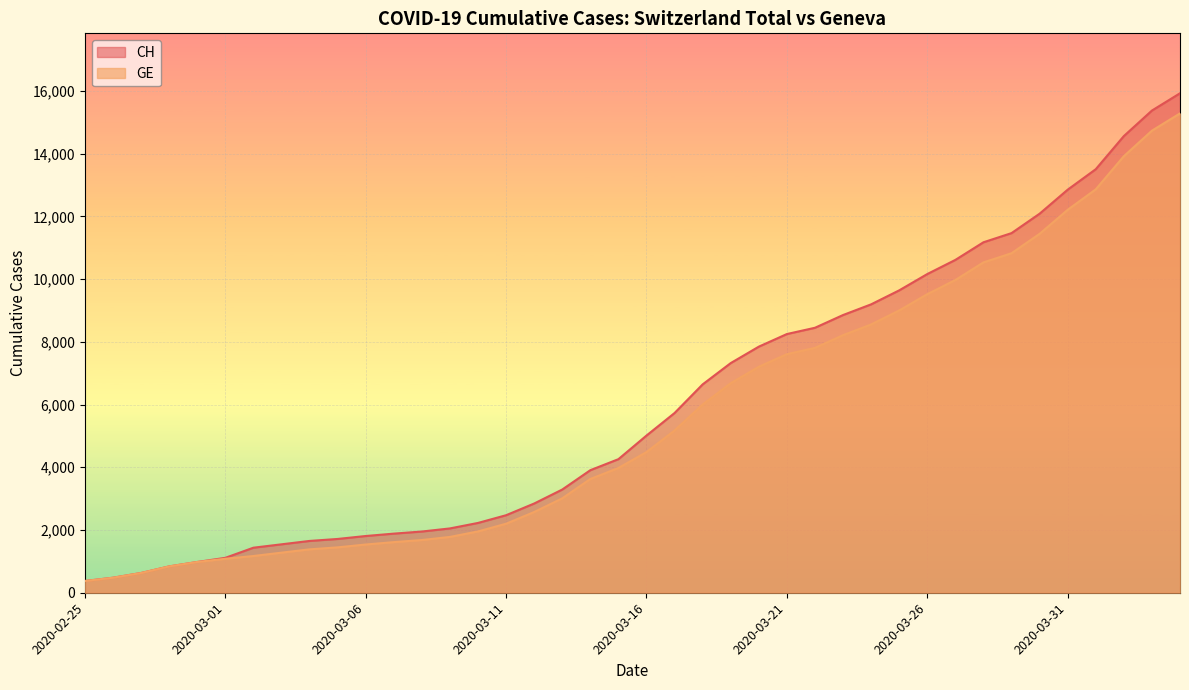

Does the chart display data point markers on the line(s)?

No